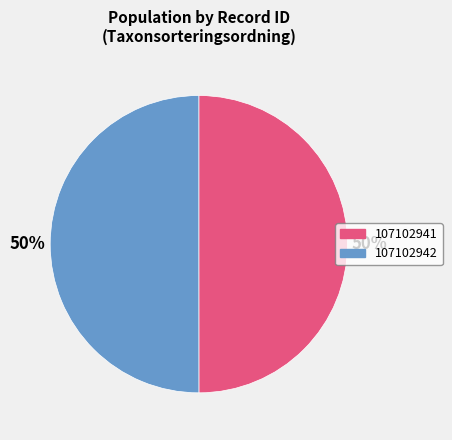

True or false: 107102942 accounts for 50% of the total.

True